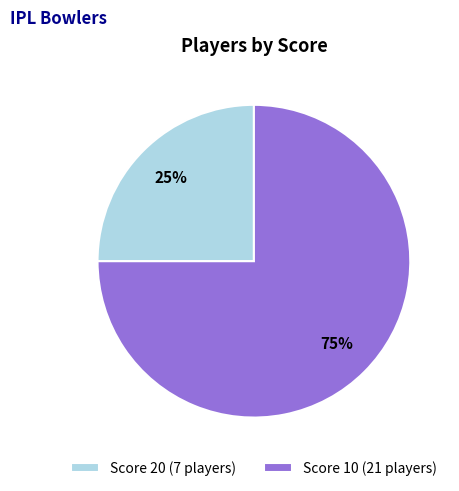

Is there a majority slice in this chart?

Yes